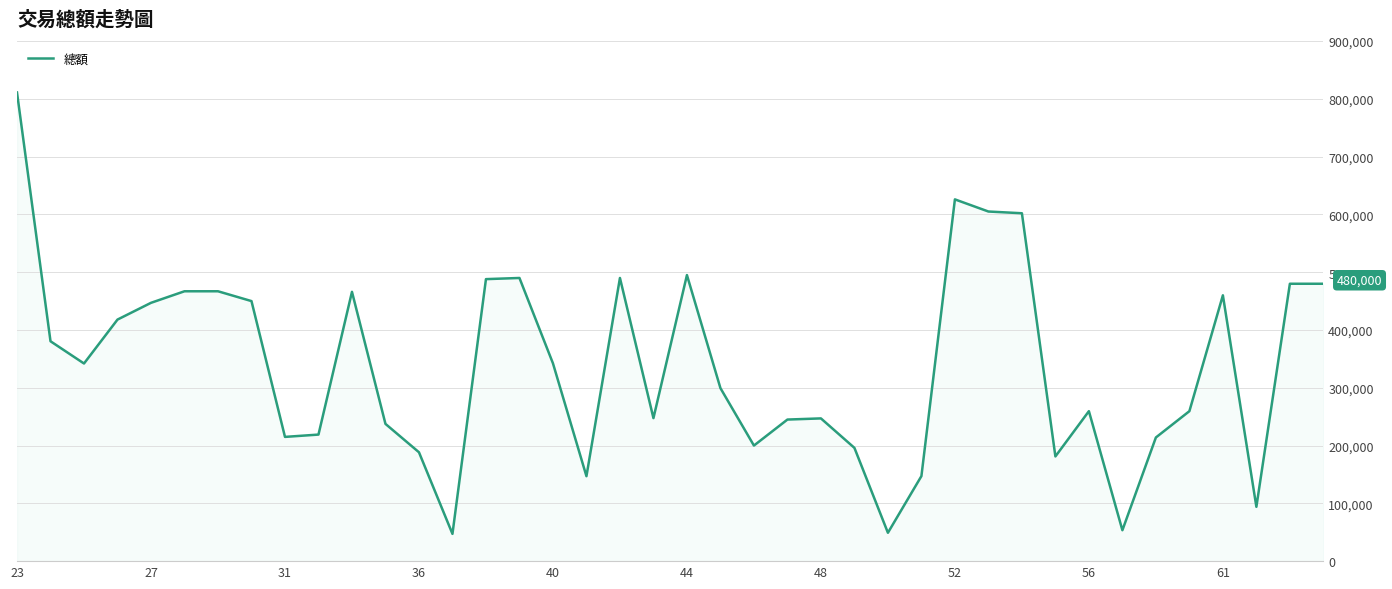

What is the greatest value displayed?

811000